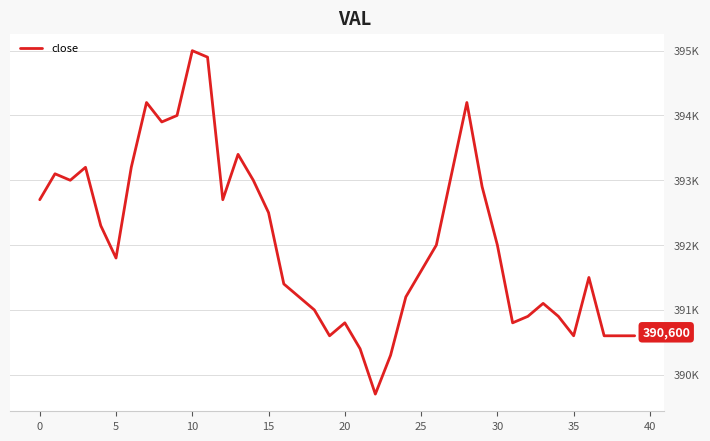

Does the chart have visible grid lines?

Yes